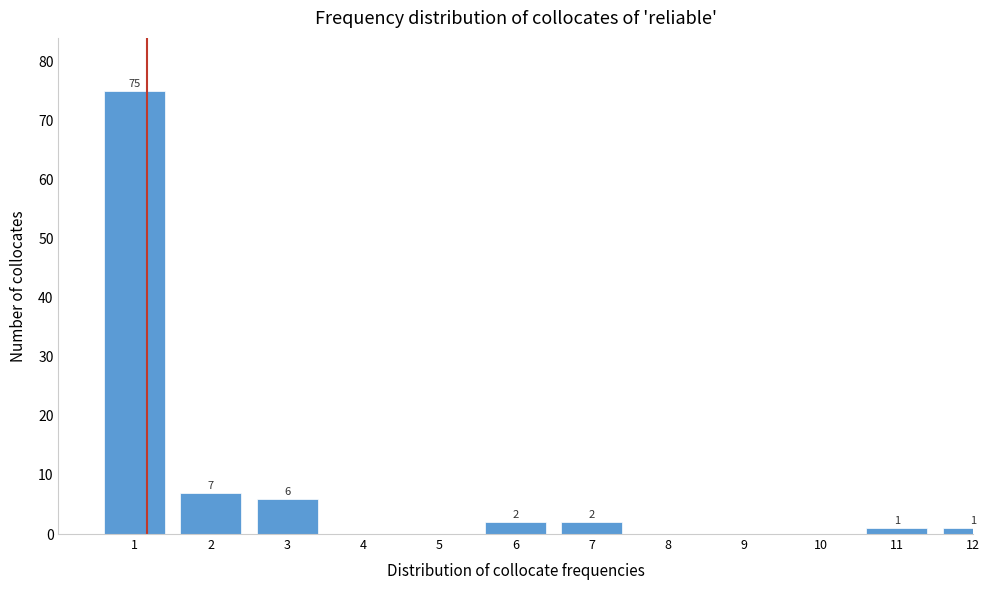

Reading left to right, transcribe all the data shown in this chart.

1=75	2=7	3=6	4=0	5=0	6=2	7=2	8=0	9=0	10=0	11=1	12=1